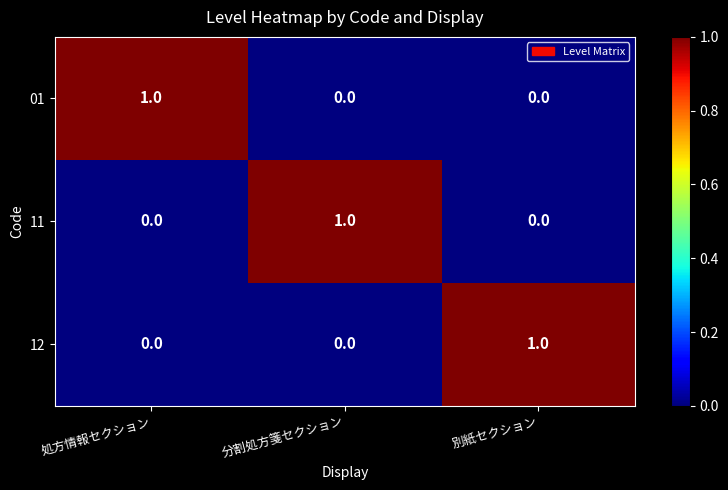

Which category has the highest value in the 12 series?

別紙セクション